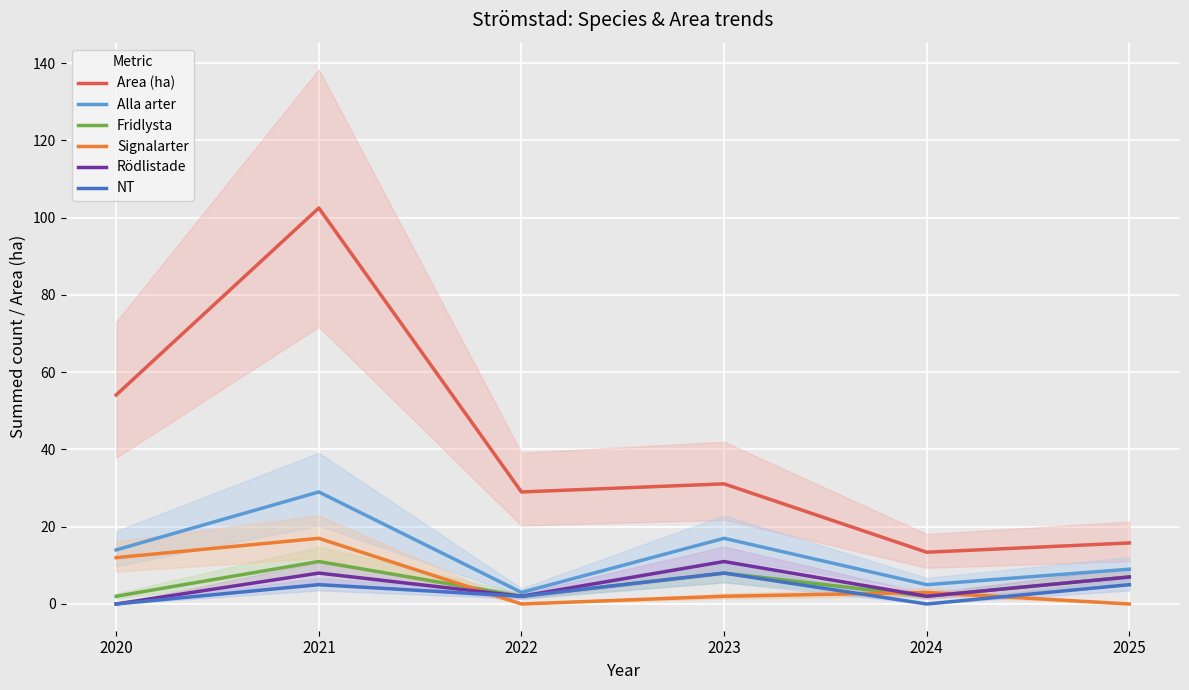

Which series has the largest range (max minus min)?

Area (ha)